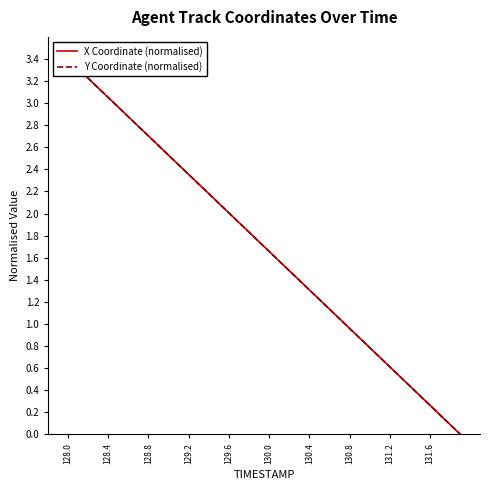

How many times do X Coordinate (normalised) and Y Coordinate (normalised) cross each other?

7